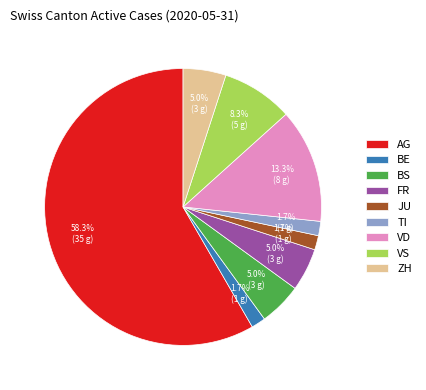

Which category has the biggest portion of the pie?

AG